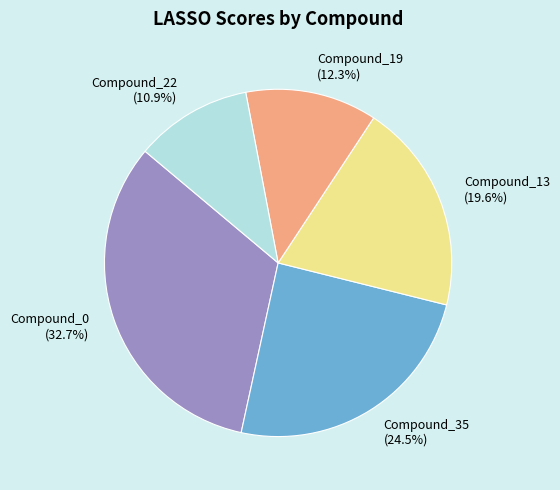

Combined, do Compound_22 and Compound_0 account for over 50%?

No